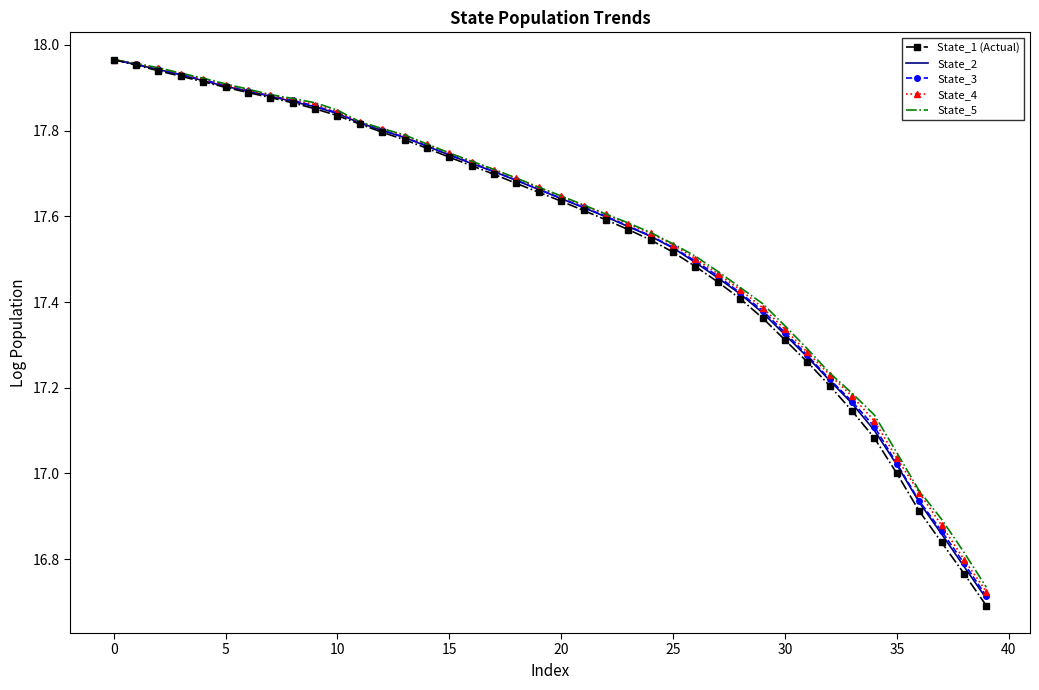

Reading left to right, transcribe all the data shown in this chart.

State_1 (Actual): 18.0	18.0	17.9	17.9	17.9	17.9	17.9	17.9	17.9	17.9	17.8	17.8	17.8	17.8	17.8	17.7	17.7	17.7	17.7	17.7	17.6	17.6	17.6	17.6	17.5	17.5	17.5	17.4	17.4	17.4	17.3	17.3	17.2	17.1	17.1	17.0	16.9	16.8	16.8	16.7
State_2: 18.0	18.0	17.9	17.9	17.9	17.9	17.9	17.9	17.9	17.9	17.8	17.8	17.8	17.8	17.8	17.7	17.7	17.7	17.7	17.7	17.6	17.6	17.6	17.6	17.6	17.5	17.5	17.5	17.4	17.4	17.3	17.3	17.2	17.2	17.1	17.0	16.9	16.9	16.8	16.7
State_3: 18.0	18.0	17.9	17.9	17.9	17.9	17.9	17.9	17.9	17.9	17.8	17.8	17.8	17.8	17.8	17.7	17.7	17.7	17.7	17.7	17.6	17.6	17.6	17.6	17.6	17.5	17.5	17.5	17.4	17.4	17.3	17.3	17.2	17.2	17.1	17.0	16.9	16.9	16.8	16.7
State_4: 18.0	18.0	17.9	17.9	17.9	17.9	17.9	17.9	17.9	17.9	17.8	17.8	17.8	17.8	17.8	17.7	17.7	17.7	17.7	17.7	17.6	17.6	17.6	17.6	17.6	17.5	17.5	17.5	17.4	17.4	17.3	17.3	17.2	17.2	17.1	17.0	17.0	16.9	16.8	16.7
State_5: 18.0	18.0	17.9	17.9	17.9	17.9	17.9	17.9	17.9	17.9	17.8	17.8	17.8	17.8	17.8	17.7	17.7	17.7	17.7	17.7	17.6	17.6	17.6	17.6	17.6	17.5	17.5	17.5	17.4	17.4	17.3	17.3	17.2	17.2	17.1	17.0	17.0	16.9	16.8	16.7